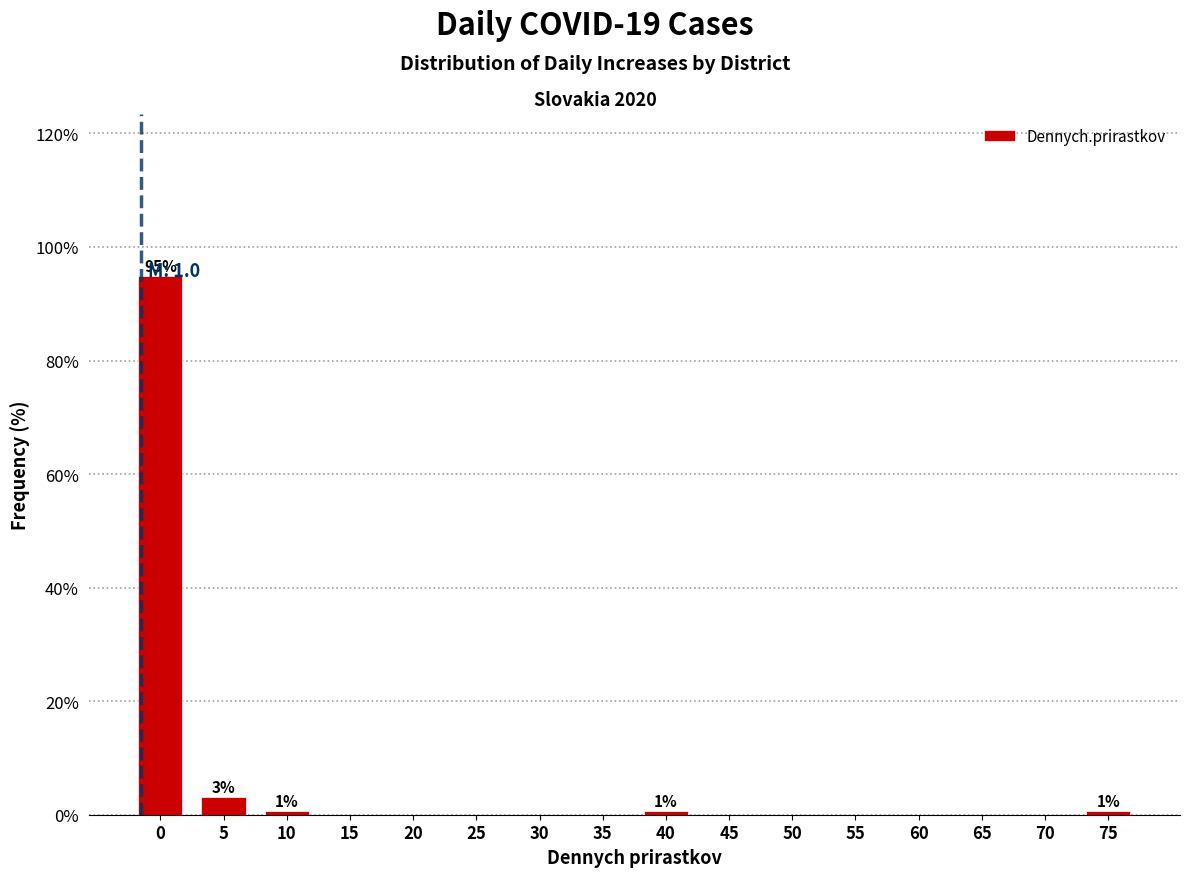

Reading left to right, transcribe all the data shown in this chart.

0=94.9	5=3.2	10=0.6	15=0.0	20=0.0	25=0.0	30=0.0	35=0.0	40=0.6	45=0.0	50=0.0	55=0.0	60=0.0	65=0.0	70=0.0	75=0.6